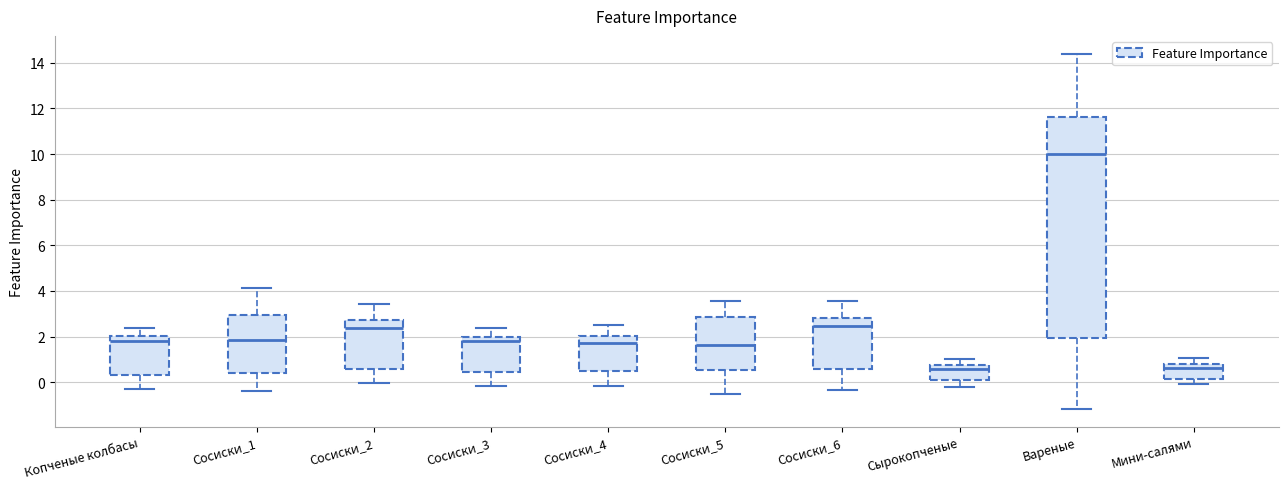

Where does the lower whisker of the box for Сосиски_3 end on the y-axis? The values are not printed on the chart, so give them approximately, as read against the axis.

-0.2